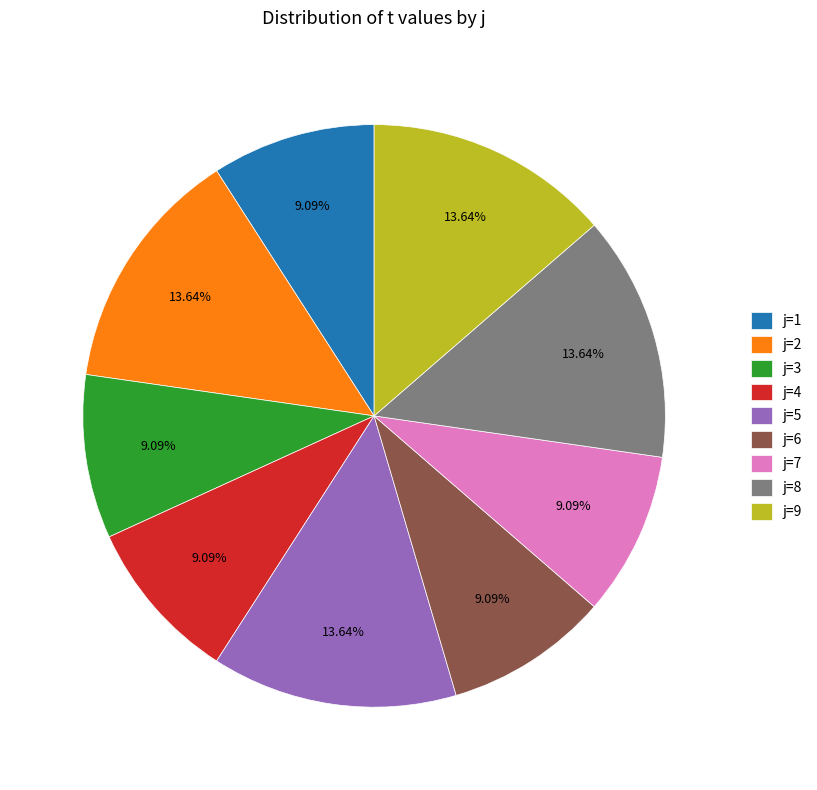

What is the ratio of the value at j=2 to the value at j=8?

1.0